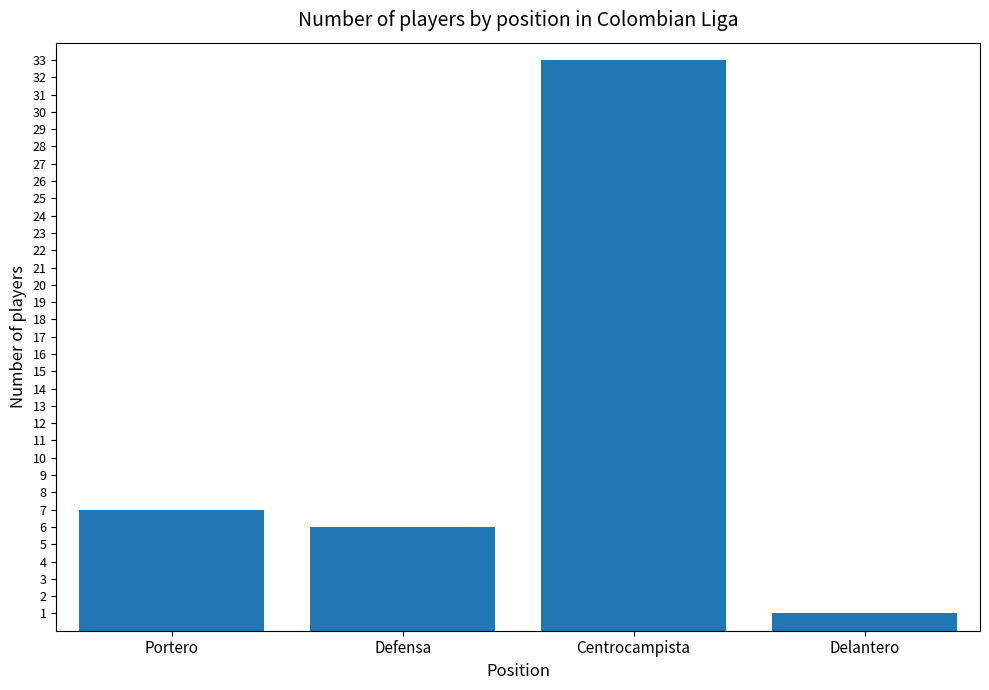

What is the average value?

12